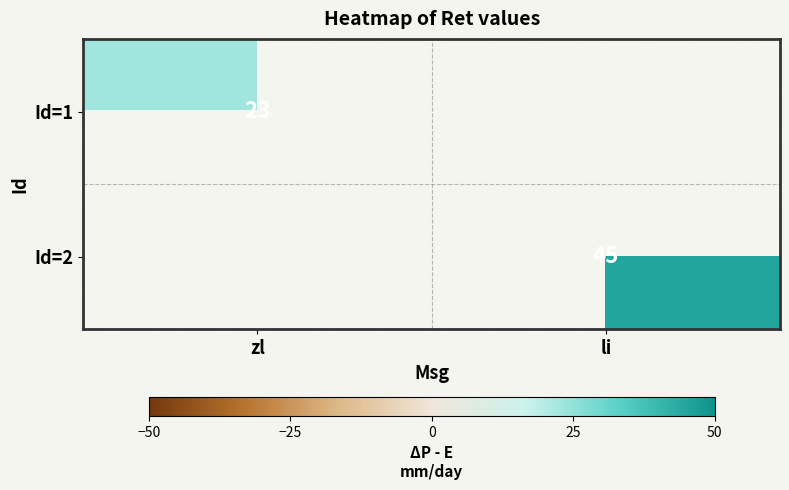

True or false: Id=1 has a value of 23 at zl.

True